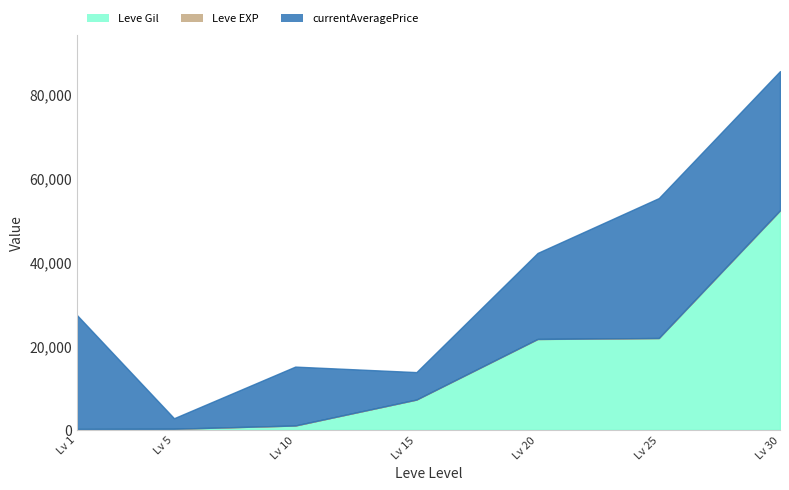

What is the total value across all series at 5?

2732